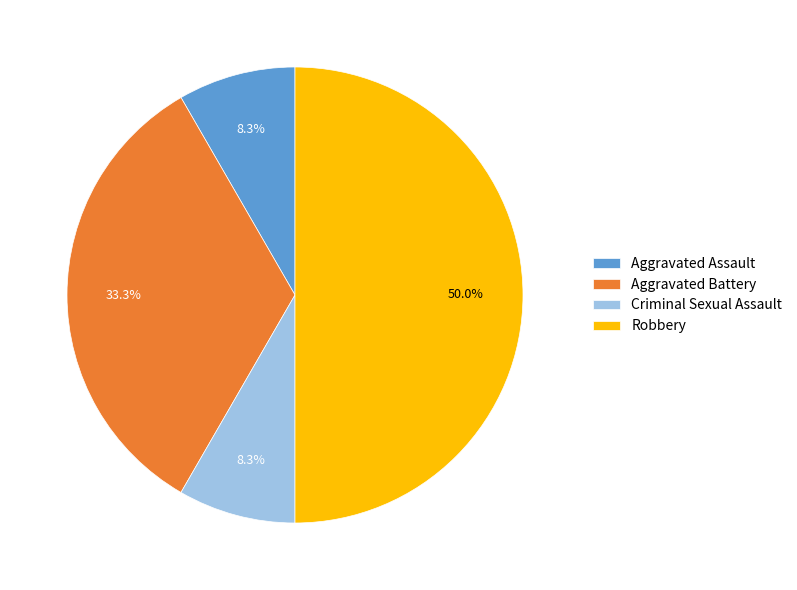

Which category has the biggest portion of the pie?

Robbery